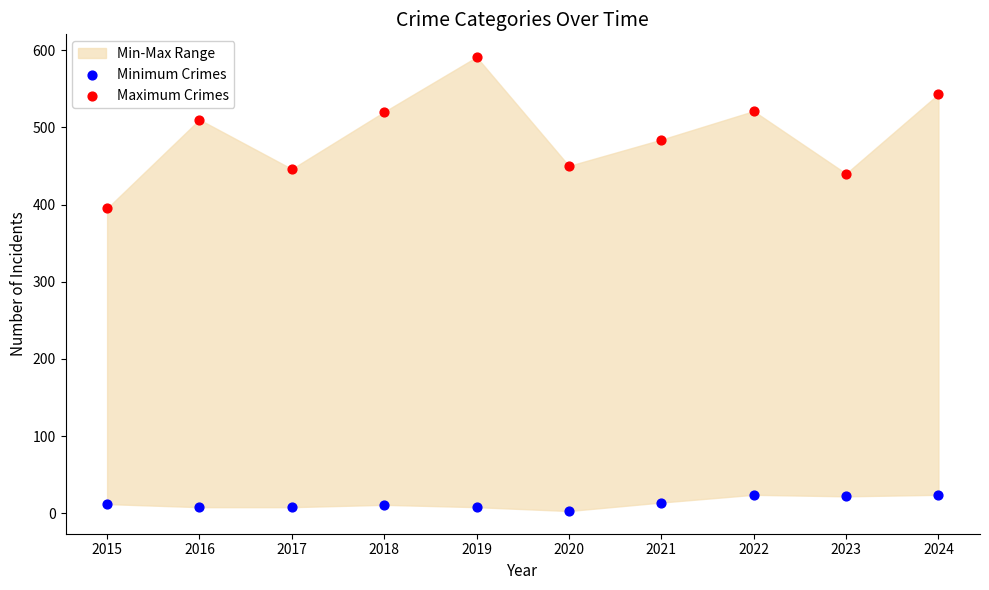

Across all data points, what is the range of Y values (max minus min)?

588